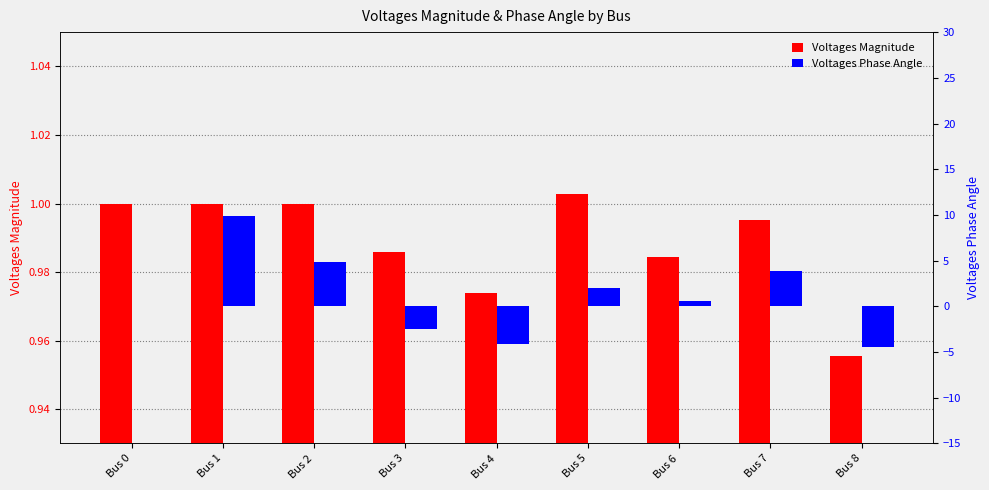

List the series in order of their overall mean, lowest first.

Voltages Magnitude, Voltages Phase Angle